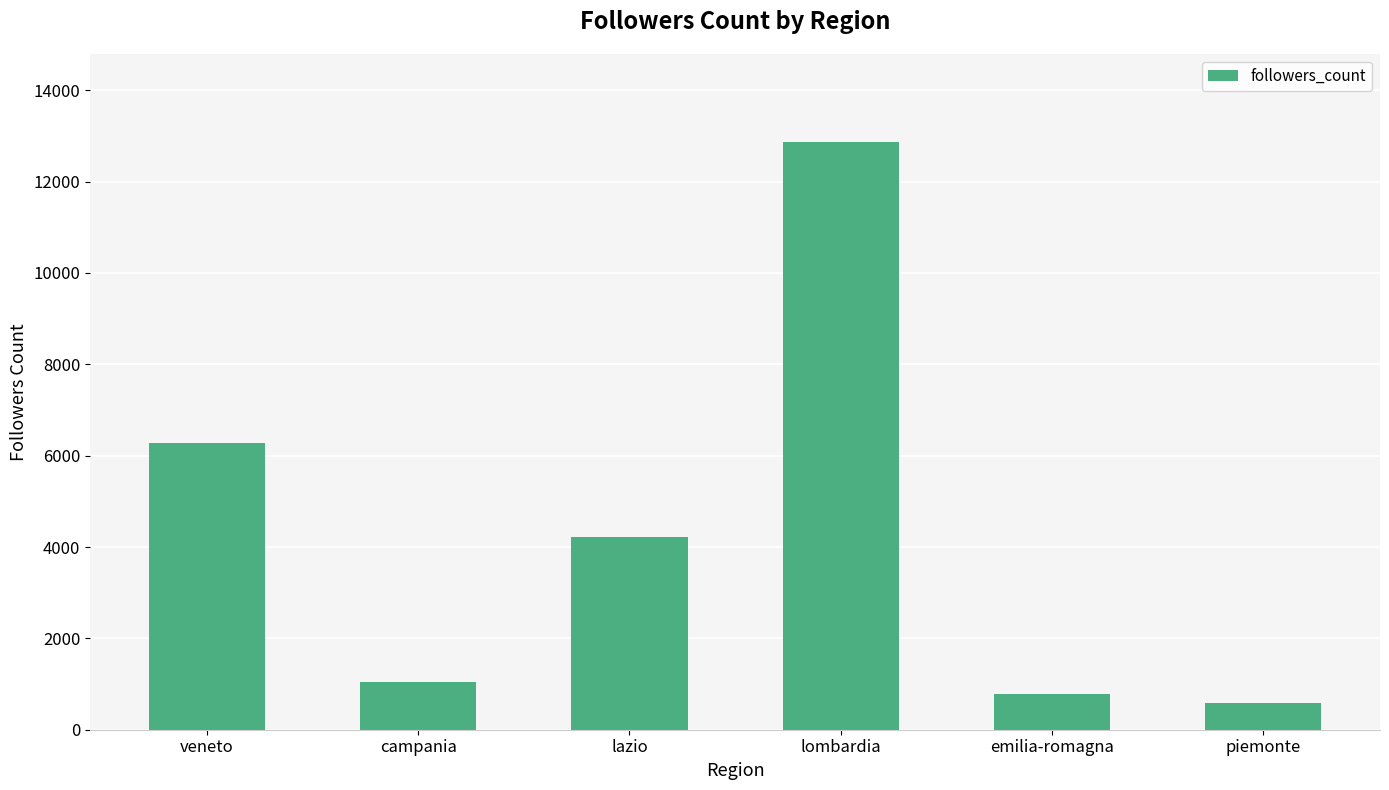

How many distinct data groups are displayed?

1